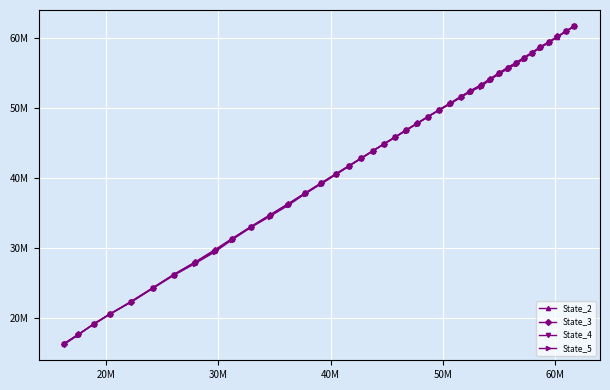

What are all the series names shown in the legend?

State_2, State_3, State_4, State_5